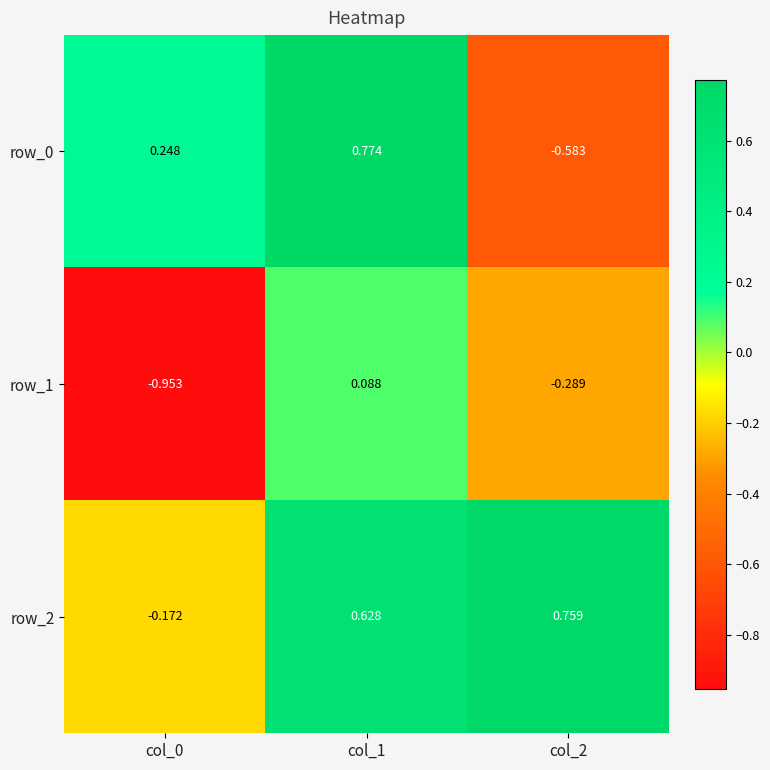

How many values in the row_1 series exceed 0?

1